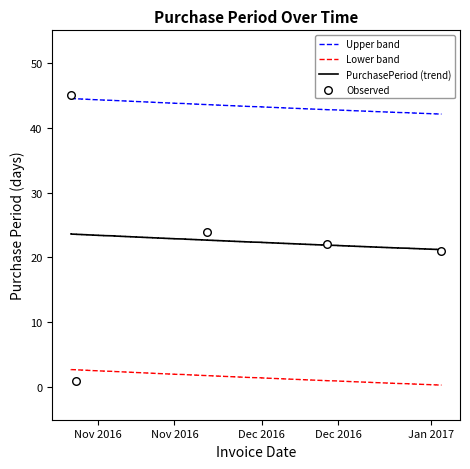

Which has a higher value, 2017-01-03 or 2016-10-27?

2016-10-27